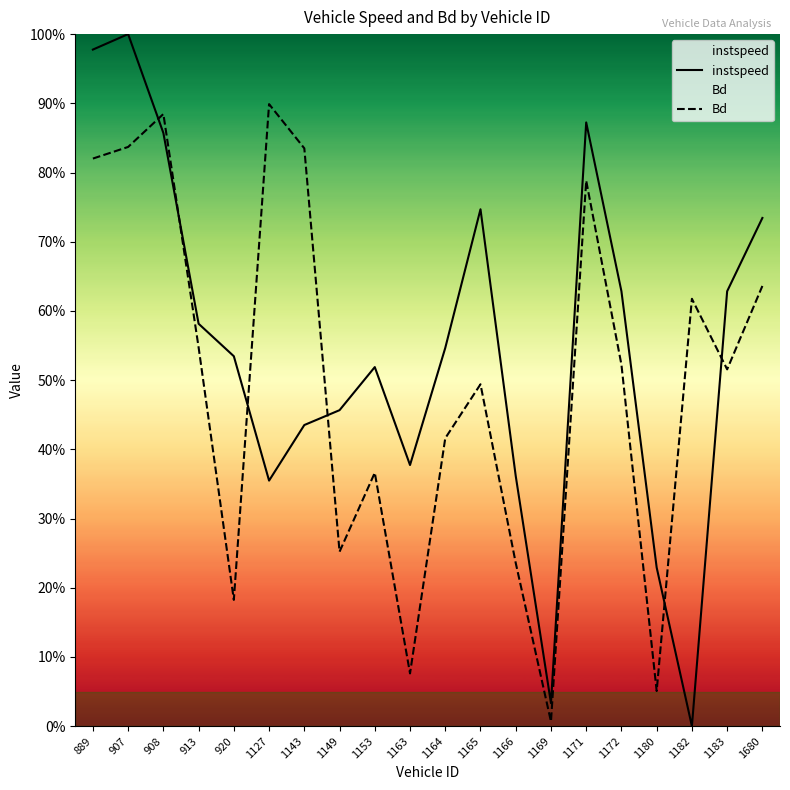

Which series has the widest spread of values?

instspeed